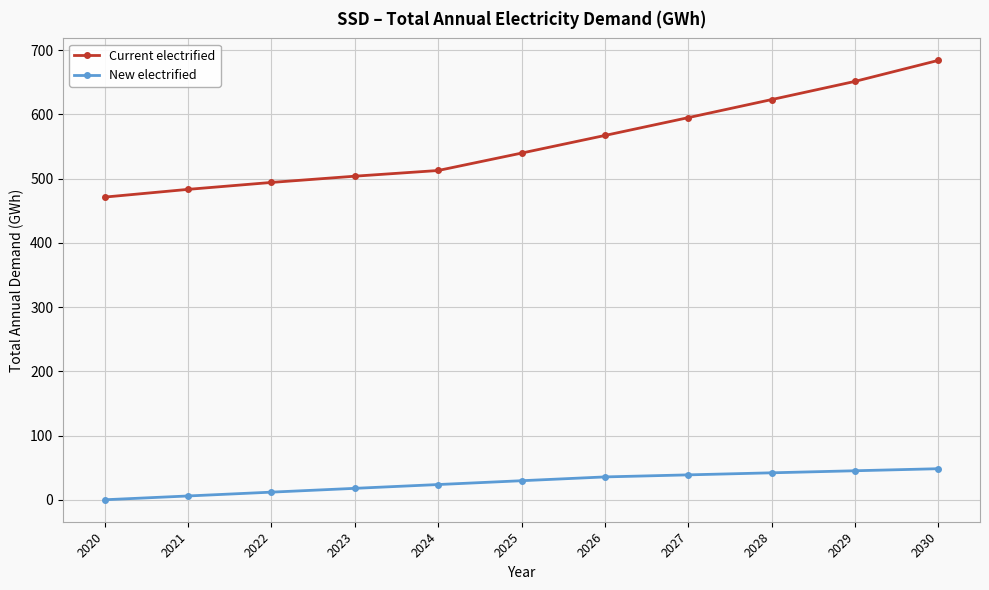

True or false: Current electrified and New electrified cross at least once.

False